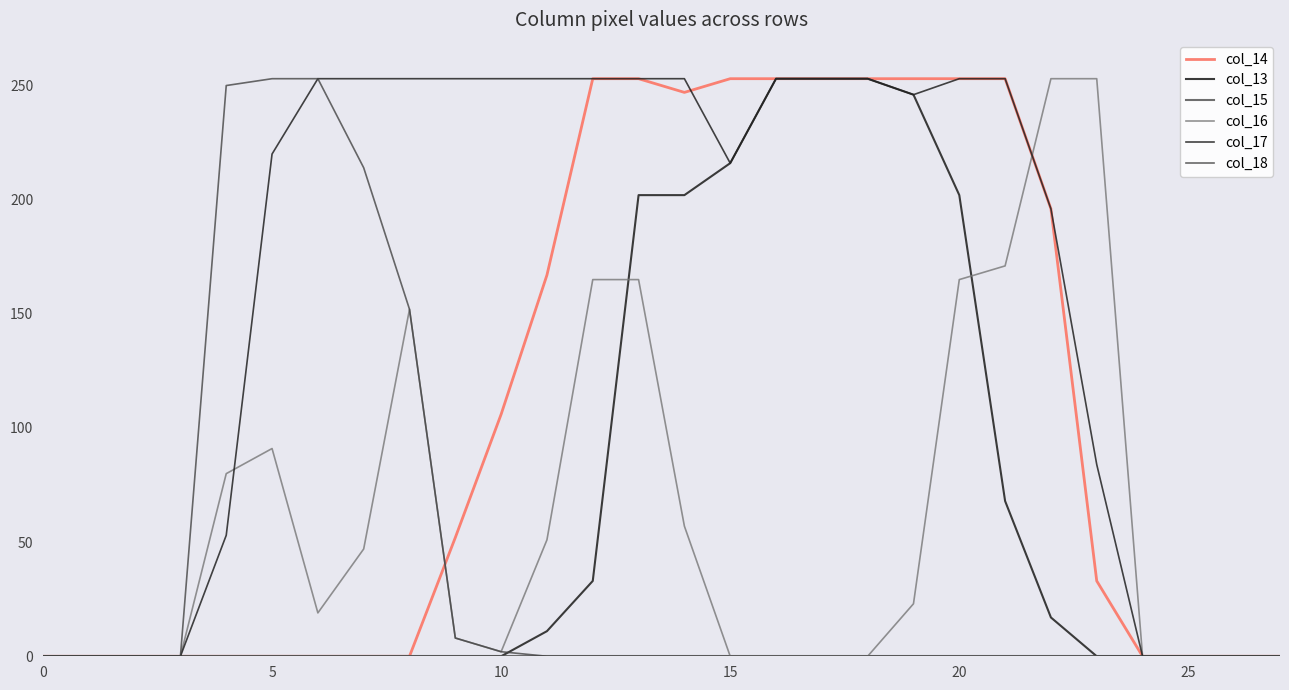

How many lines are shown in the chart?

6